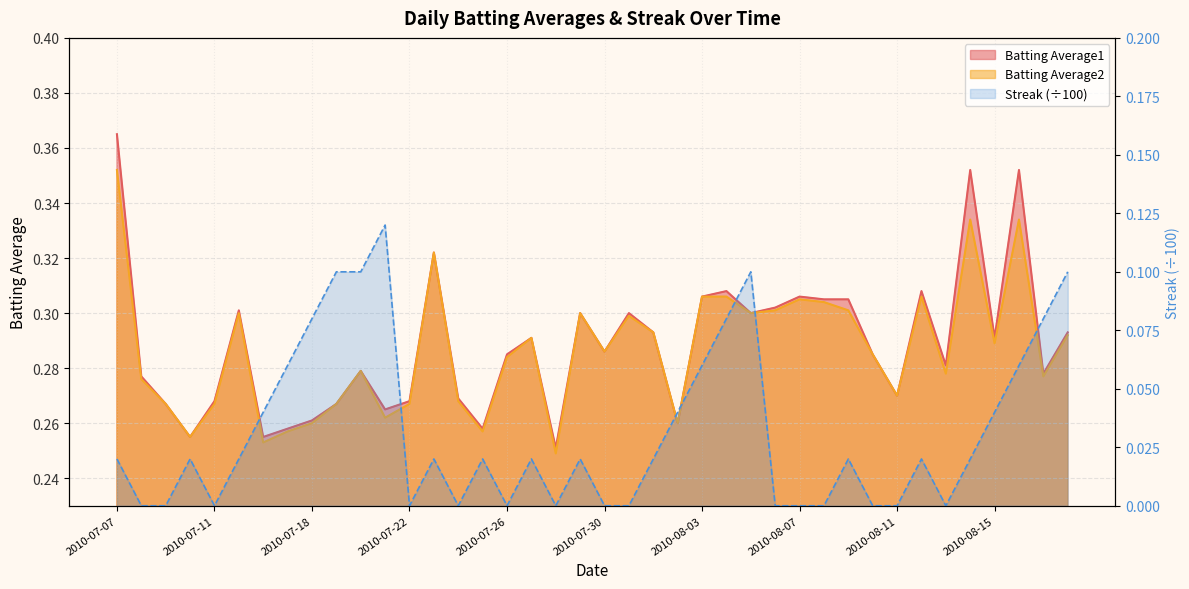

True or false: Streak has a value of 0.0 at 2010-07-11.

False